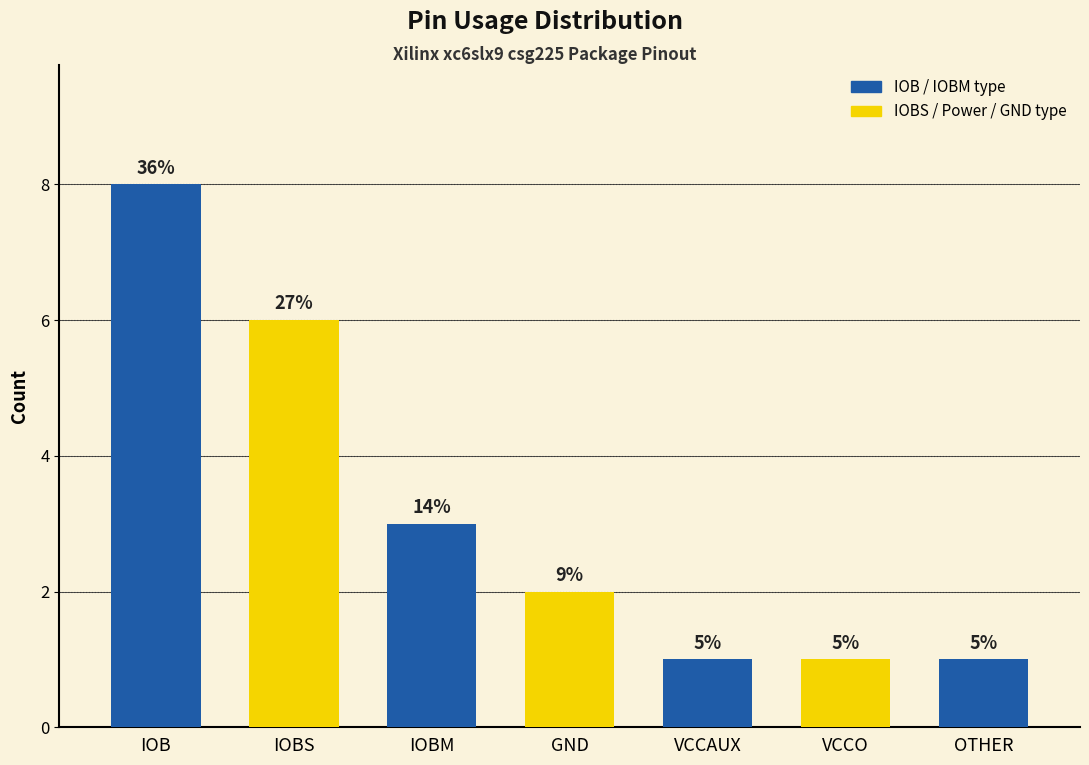

What is the smallest value displayed?

1